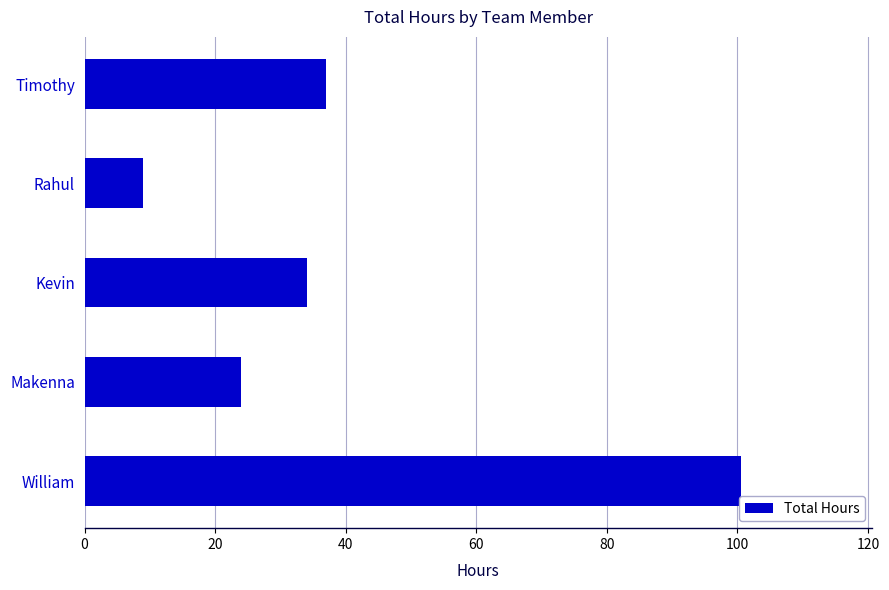

Which has a higher value, Rahul or Timothy?

Timothy